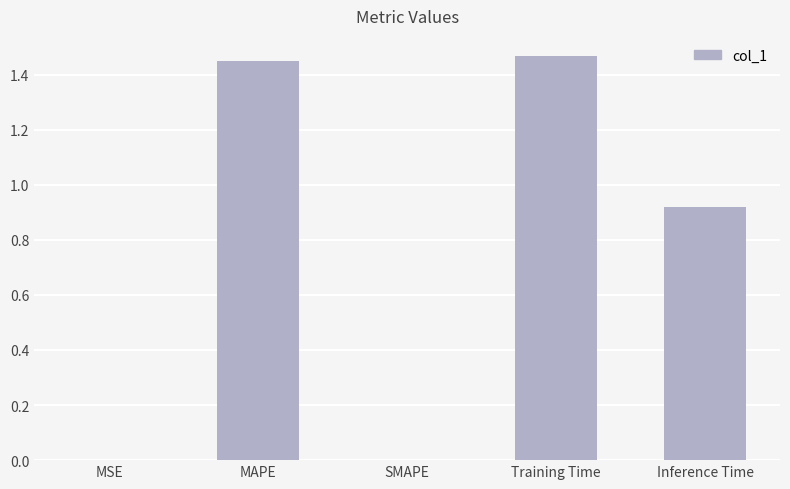

Between MAPE and MSE, which is larger?

MAPE